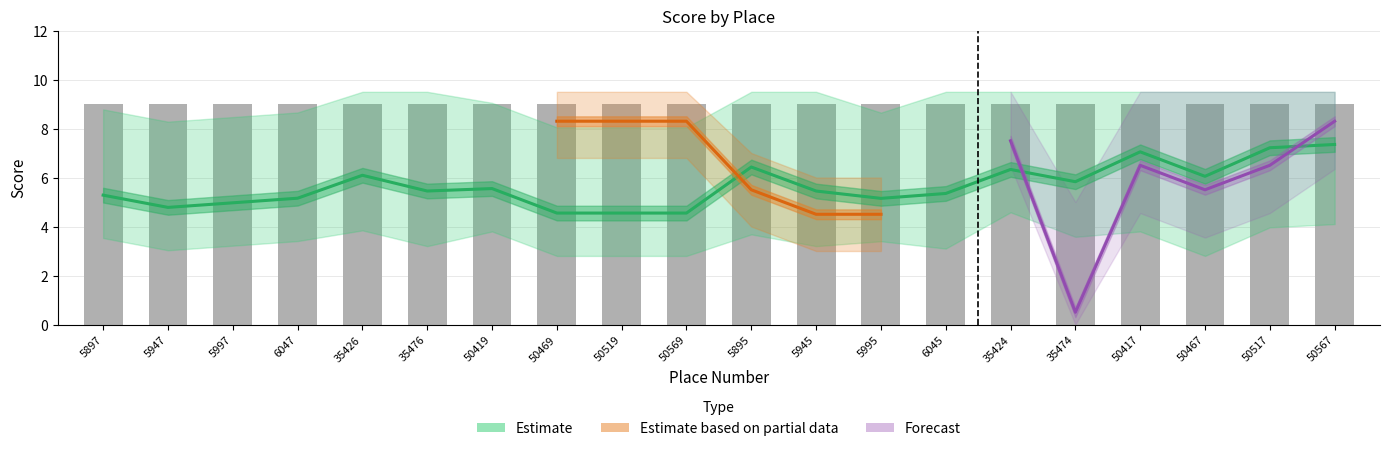

Which has a higher value, 50469 or 5997?

5997